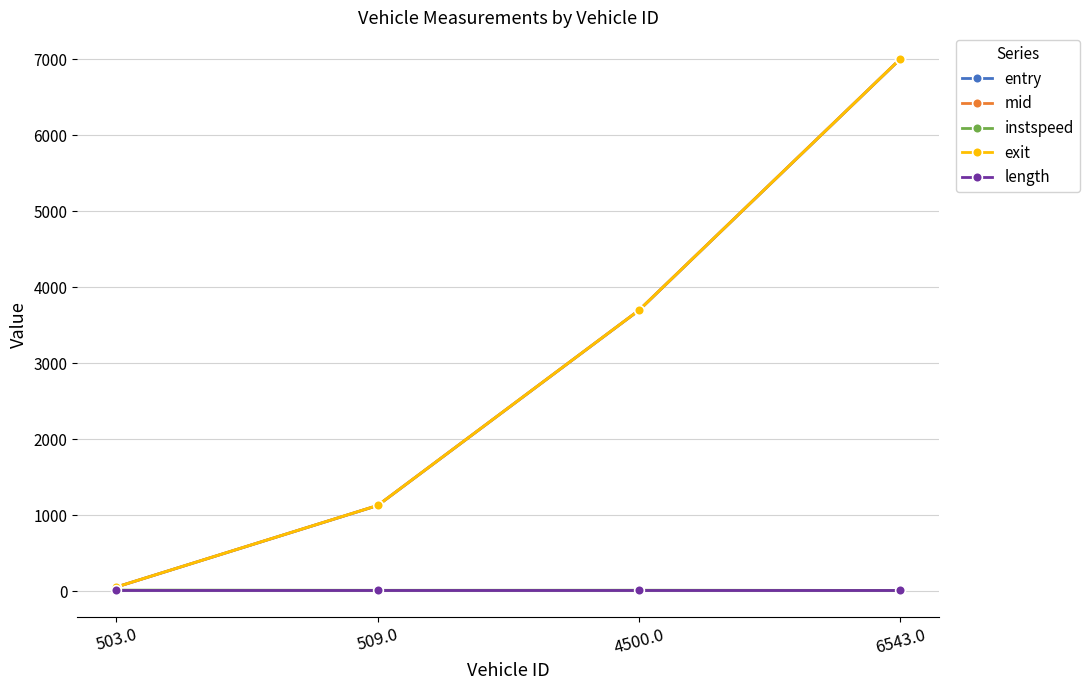

What value does the mid series have at 503.0?

55.3